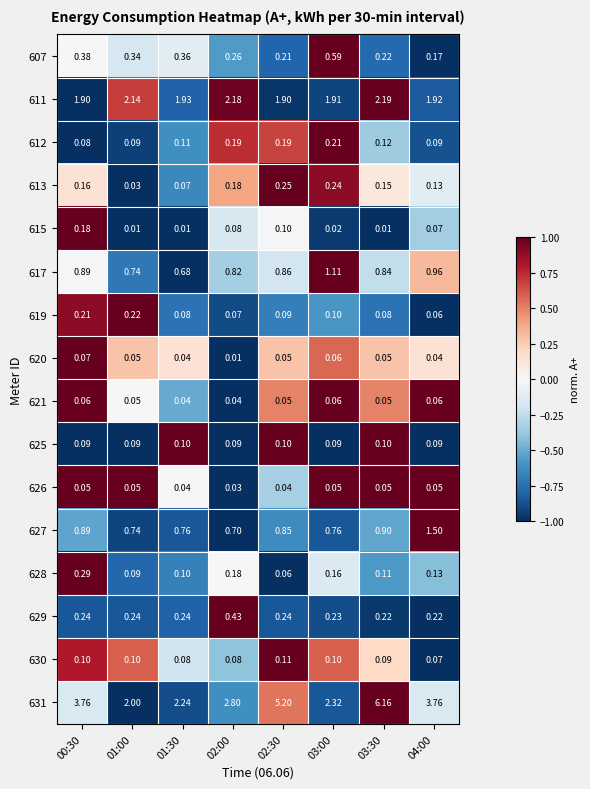

At which category is the sum across all series the highest?

03:30